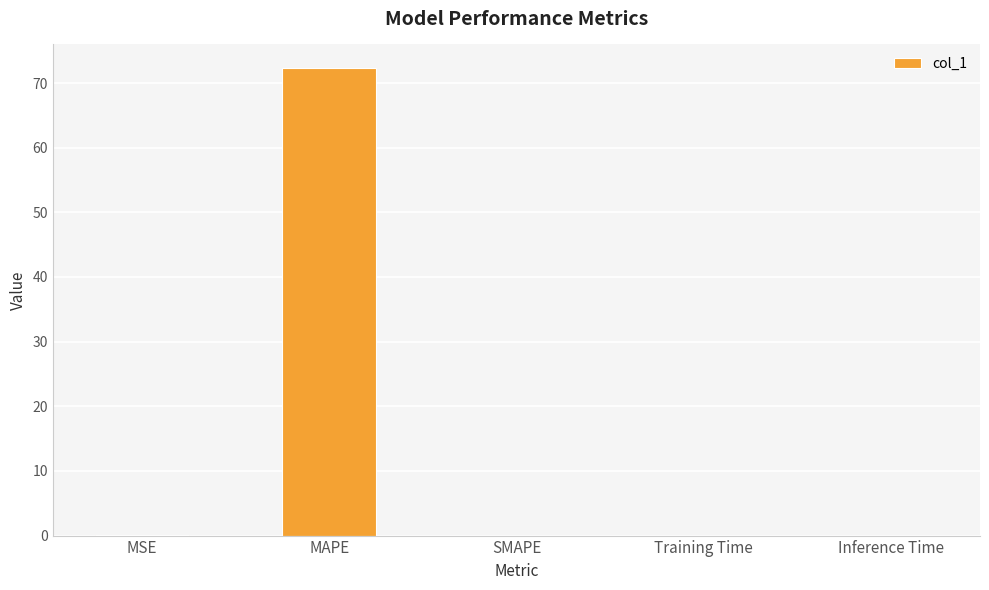

At which category does the chart reach its peak across all series?

MAPE